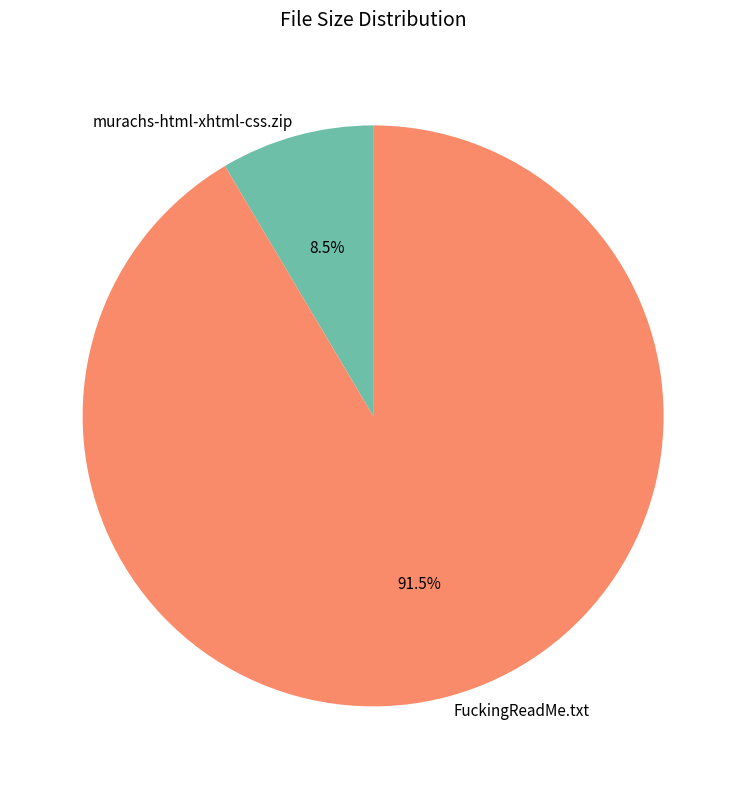

Is FuckingReadMe.txt the majority of the pie?

Yes